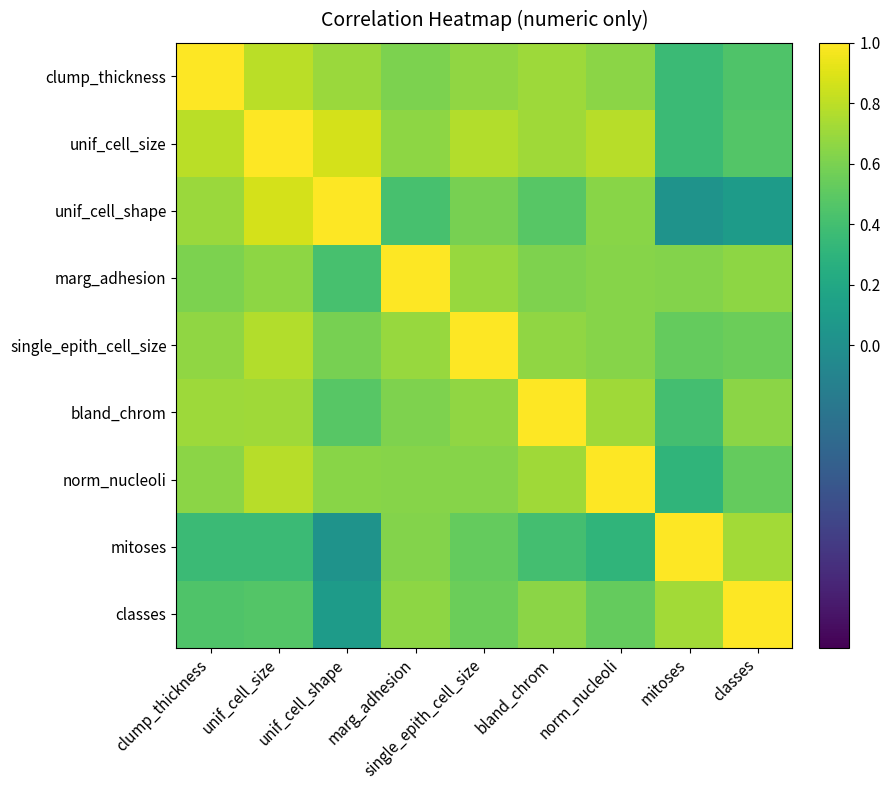

Reading left to right, what are all the values shown in this chart?

clump_thickness: clump_thickness=1.0	unif_cell_size=0.8	unif_cell_shape=0.7	marg_adhesion=0.6	single_epith_cell_size=0.7	bland_chrom=0.7	norm_nucleoli=0.7	mitoses=0.4	classes=0.4
unif_cell_size: clump_thickness=0.8	unif_cell_size=1.0	unif_cell_shape=0.9	marg_adhesion=0.7	single_epith_cell_size=0.8	bland_chrom=0.7	norm_nucleoli=0.8	mitoses=0.4	classes=0.5
unif_cell_shape: clump_thickness=0.7	unif_cell_size=0.9	unif_cell_shape=1.0	marg_adhesion=0.4	single_epith_cell_size=0.6	bland_chrom=0.5	norm_nucleoli=0.6	mitoses=0.0	classes=0.1
marg_adhesion: clump_thickness=0.6	unif_cell_size=0.7	unif_cell_shape=0.4	marg_adhesion=1.0	single_epith_cell_size=0.7	bland_chrom=0.6	norm_nucleoli=0.6	mitoses=0.6	classes=0.7
single_epith_cell_size: clump_thickness=0.7	unif_cell_size=0.8	unif_cell_shape=0.6	marg_adhesion=0.7	single_epith_cell_size=1.0	bland_chrom=0.7	norm_nucleoli=0.6	mitoses=0.5	classes=0.5
bland_chrom: clump_thickness=0.7	unif_cell_size=0.7	unif_cell_shape=0.5	marg_adhesion=0.6	single_epith_cell_size=0.7	bland_chrom=1.0	norm_nucleoli=0.7	mitoses=0.4	classes=0.7
norm_nucleoli: clump_thickness=0.7	unif_cell_size=0.8	unif_cell_shape=0.6	marg_adhesion=0.6	single_epith_cell_size=0.6	bland_chrom=0.7	norm_nucleoli=1.0	mitoses=0.3	classes=0.5
mitoses: clump_thickness=0.4	unif_cell_size=0.4	unif_cell_shape=0.0	marg_adhesion=0.6	single_epith_cell_size=0.5	bland_chrom=0.4	norm_nucleoli=0.3	mitoses=1.0	classes=0.7
classes: clump_thickness=0.4	unif_cell_size=0.5	unif_cell_shape=0.1	marg_adhesion=0.7	single_epith_cell_size=0.5	bland_chrom=0.7	norm_nucleoli=0.5	mitoses=0.7	classes=1.0